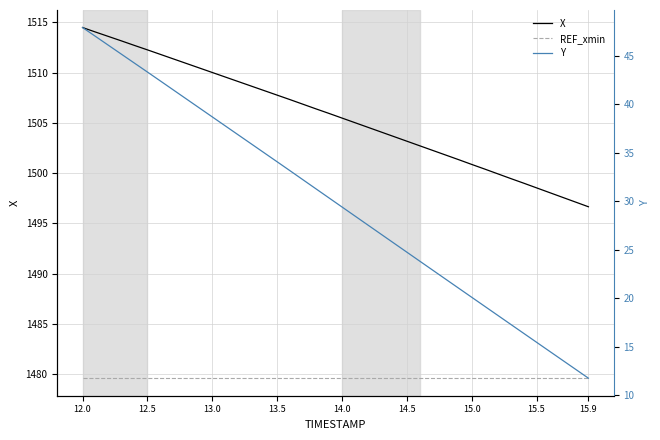

True or false: X and REF_xmin cross at least once.

False